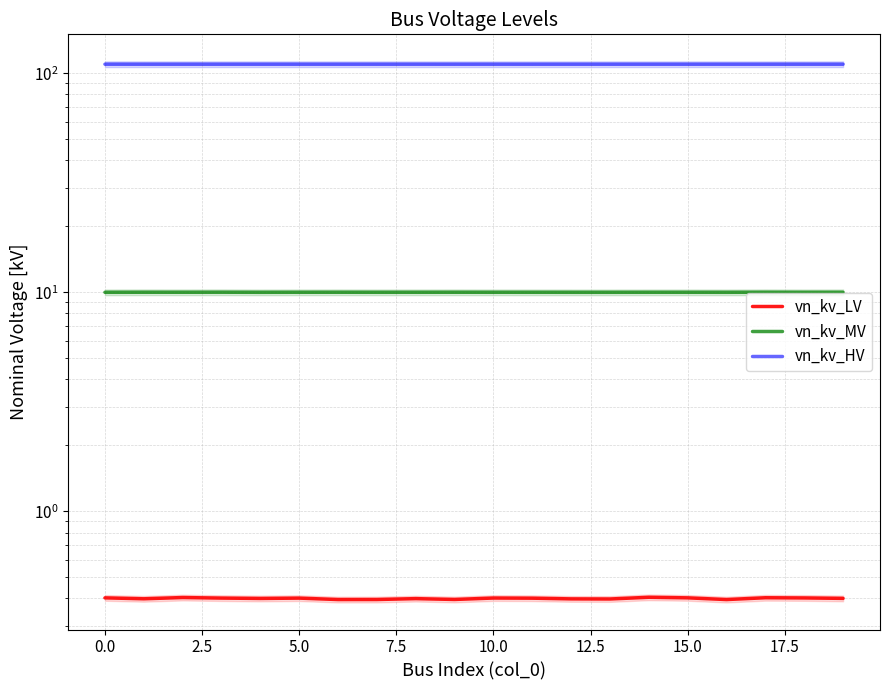

Which series has the largest range (max minus min)?

vn_kv_LV